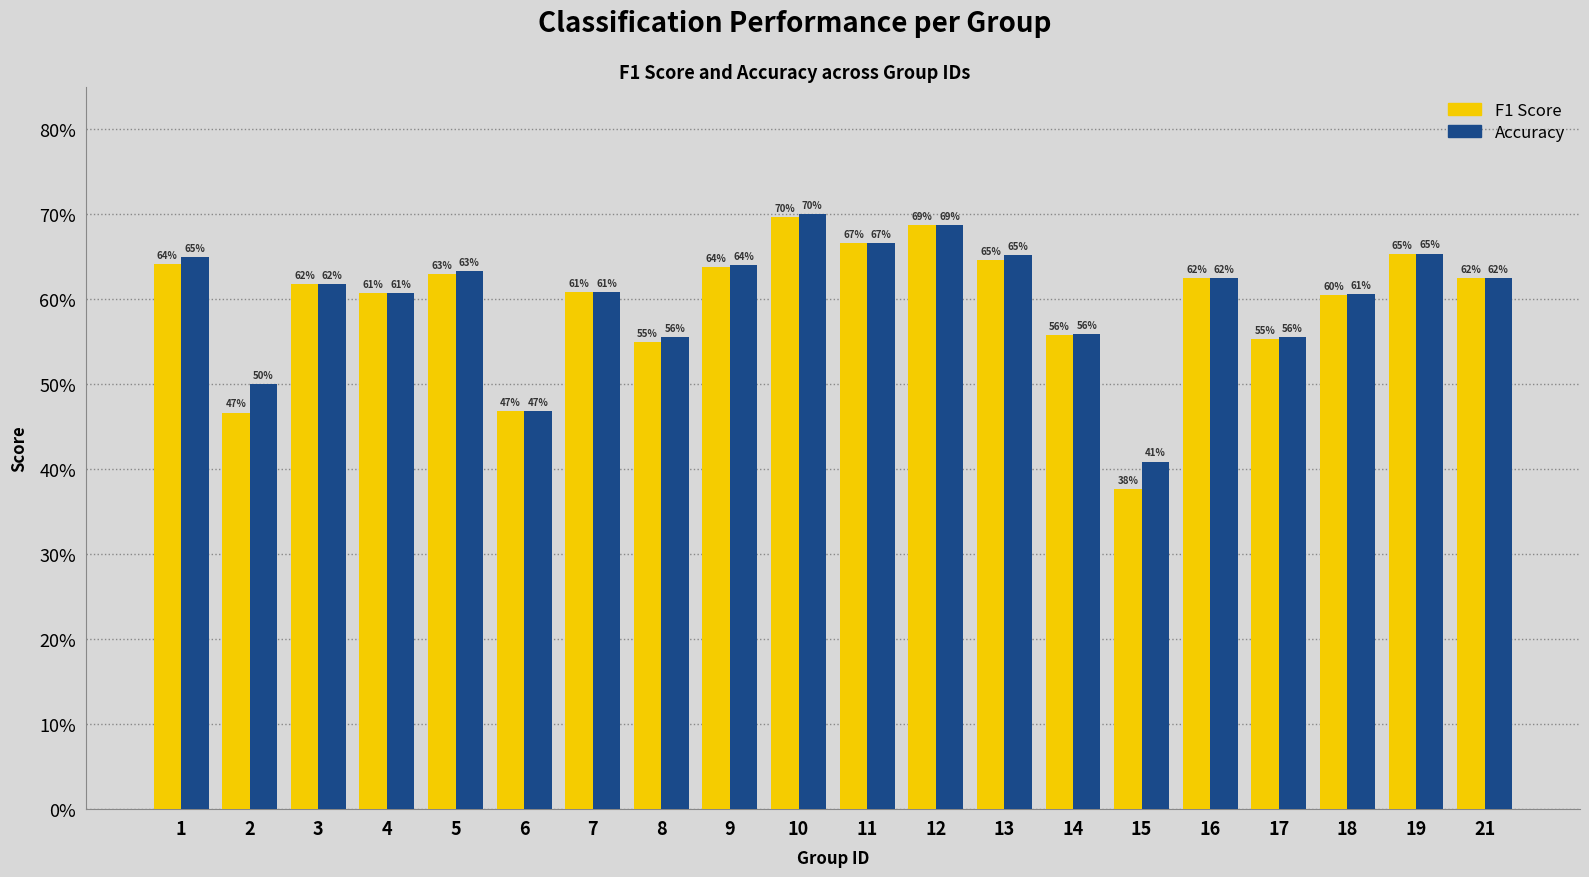

Does the chart contain any negative values?

No